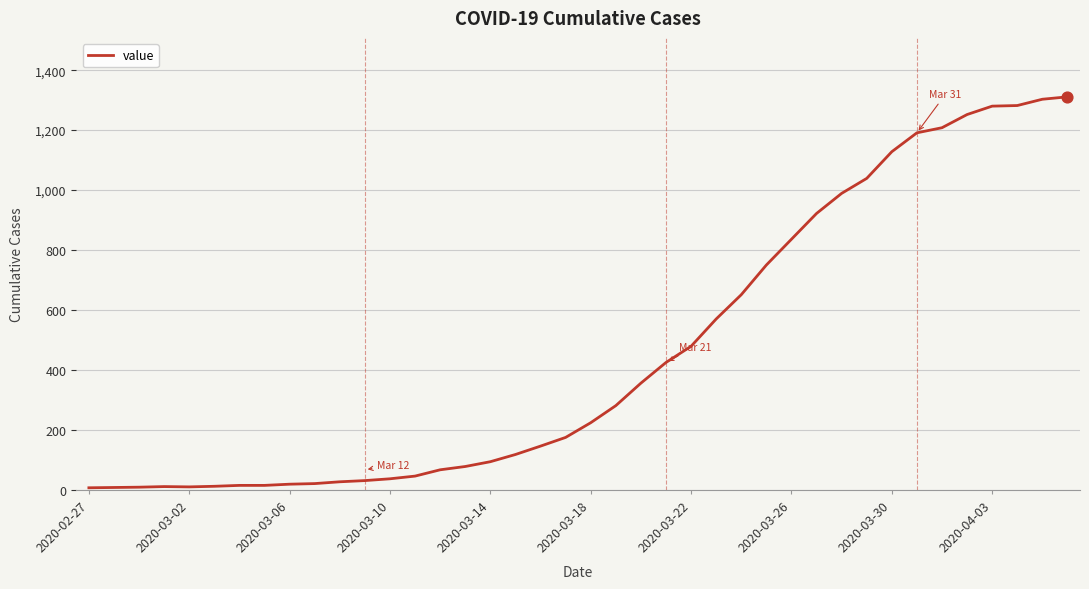

What is the maximum value shown in the chart?

1311